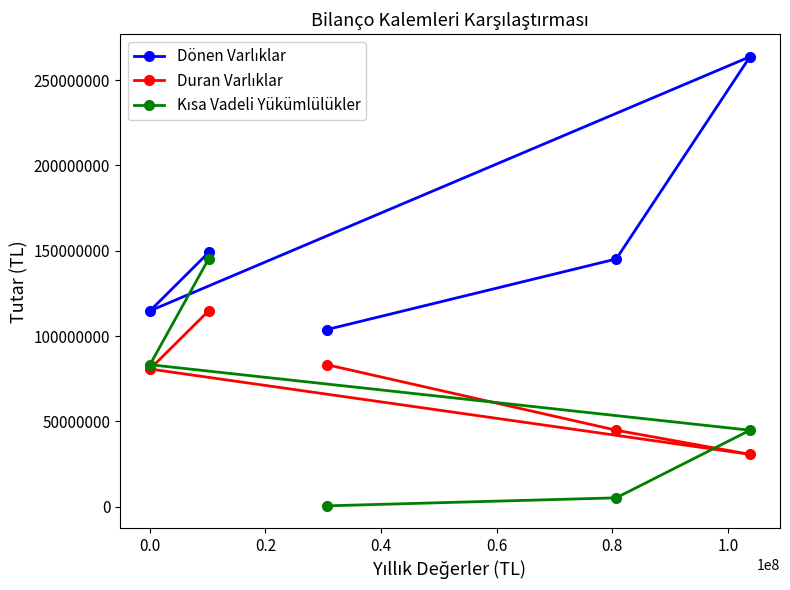

What is the maximum value shown in the chart?

263759020